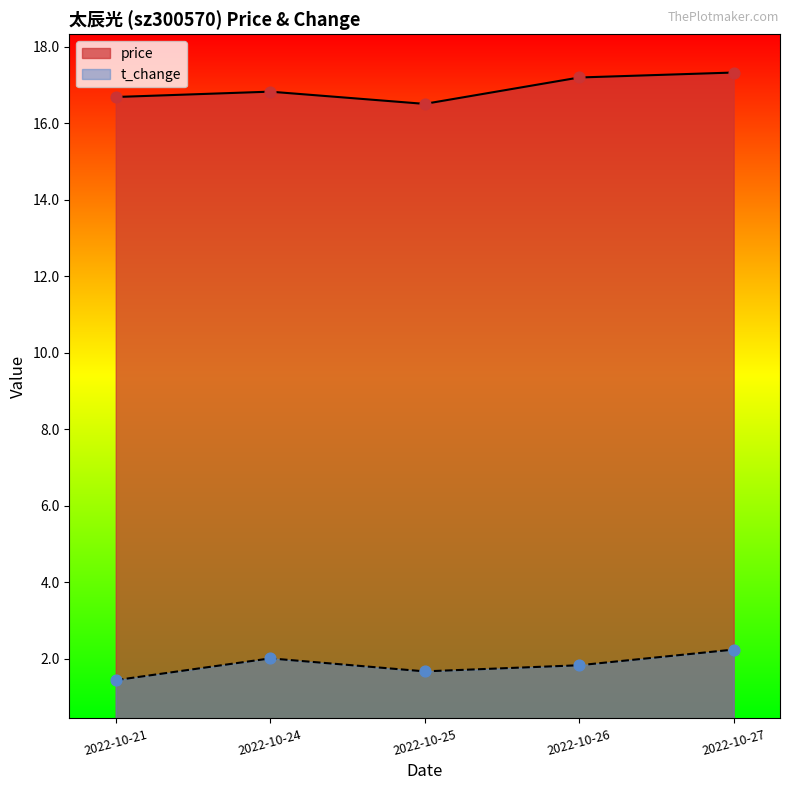

Is the value of price at 2022-10-25 greater than the value of t_change at 2022-10-24?

Yes